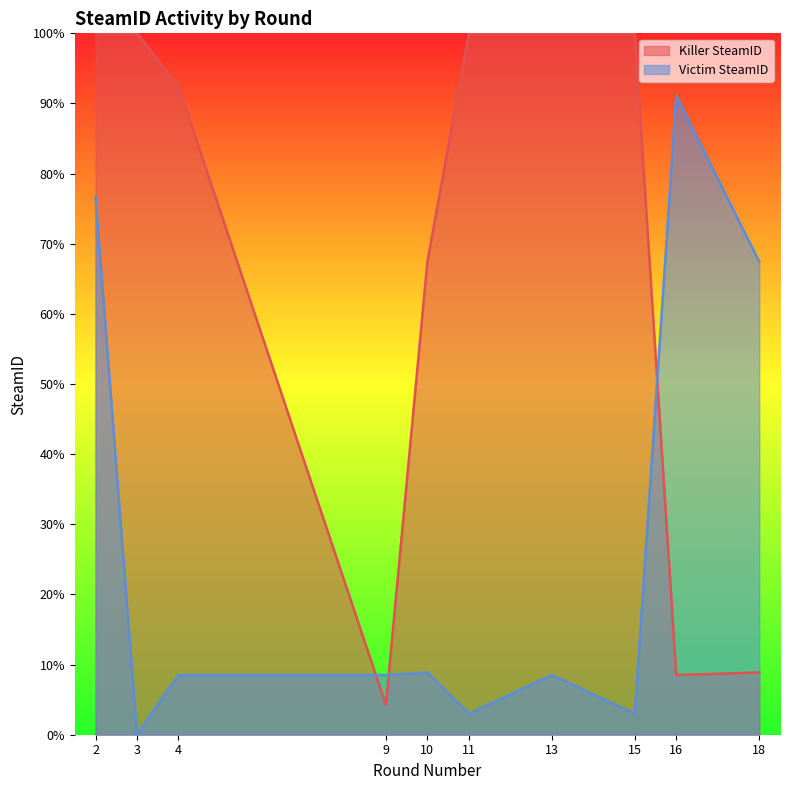

Between 4 and 18, which is larger?

4